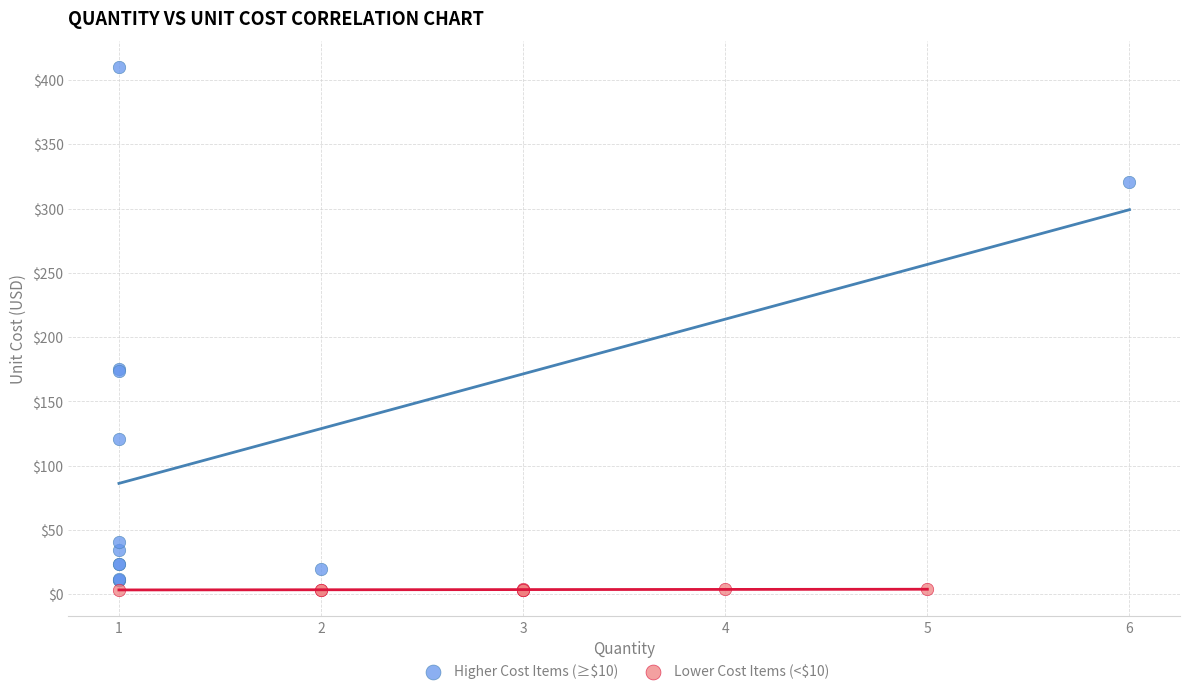

Which series has the widest spread of Y values?

Higher Cost Items (≥$10)